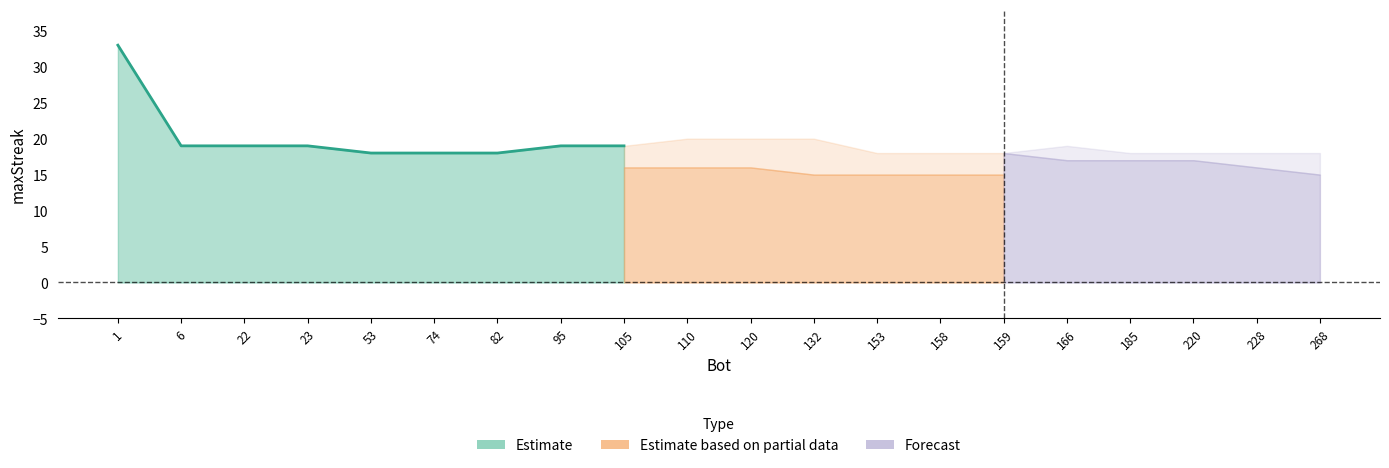

Which category has the lowest value across all series?

268